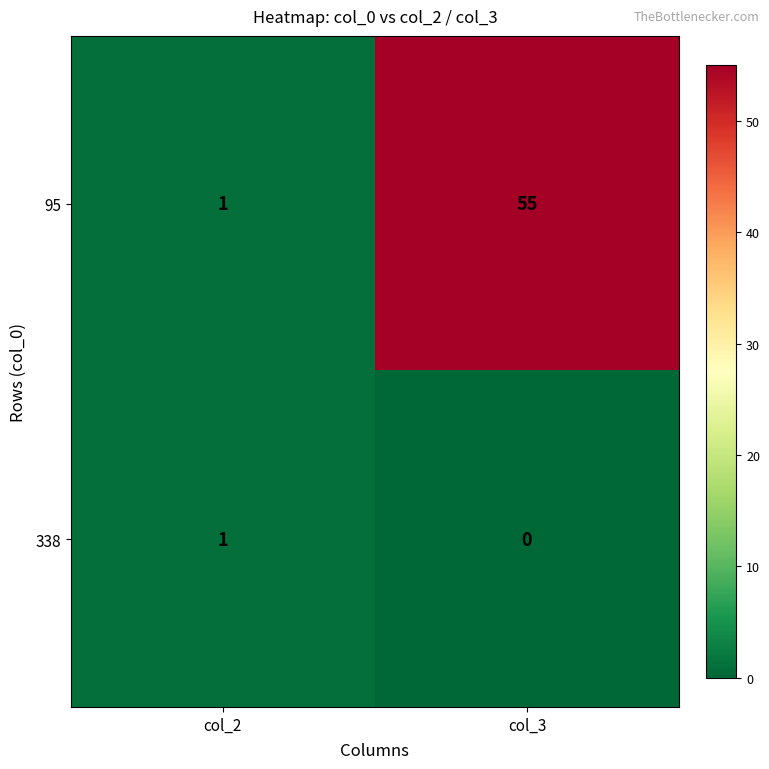

What is the total value across all series at col_3?

55